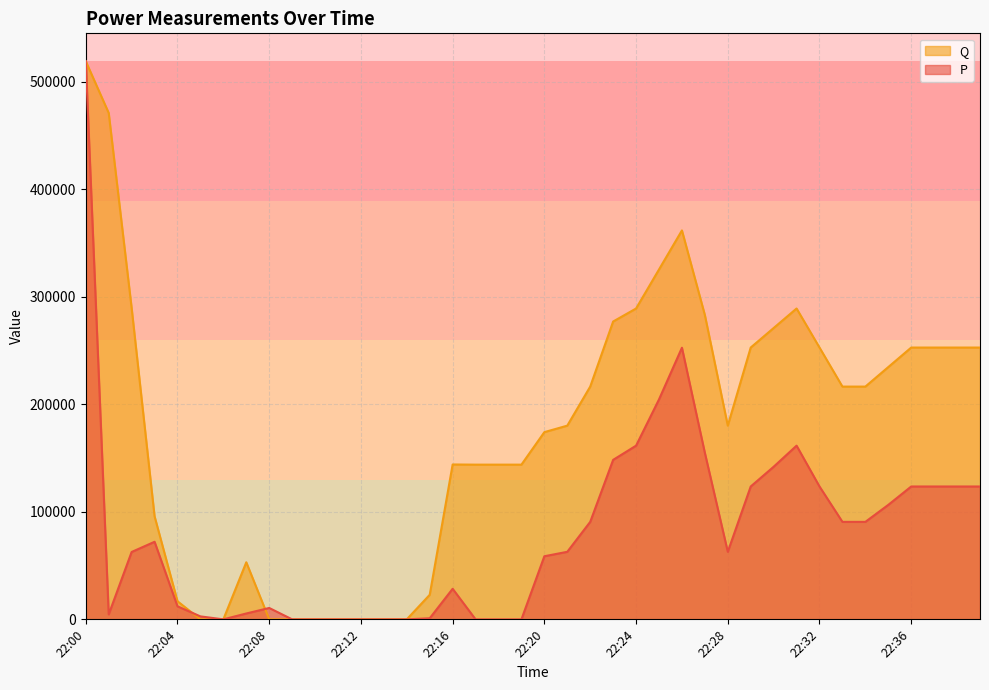

The value of P at 22:22 is 90661.0. True or false?

True